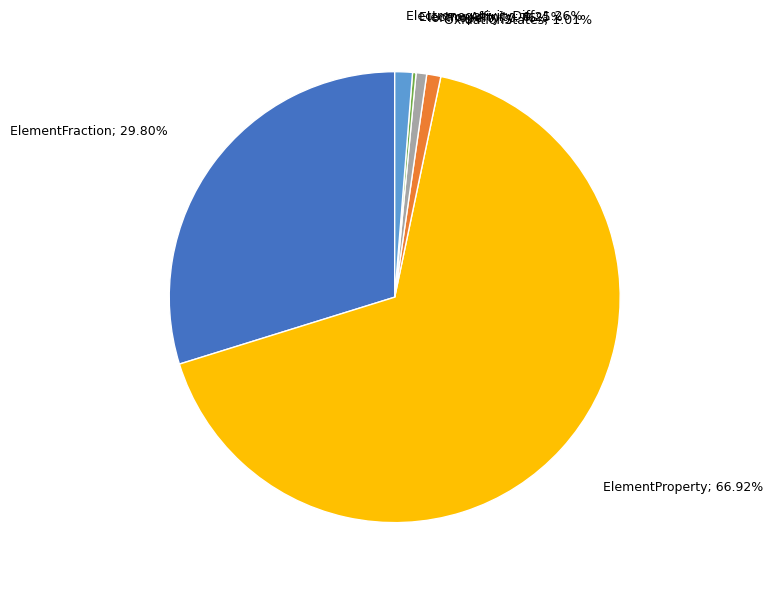

Is there any slice that represents more than half of the pie?

Yes